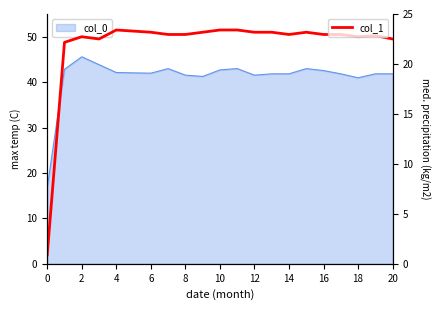

True or false: the data shows 23.3 at 10.

True